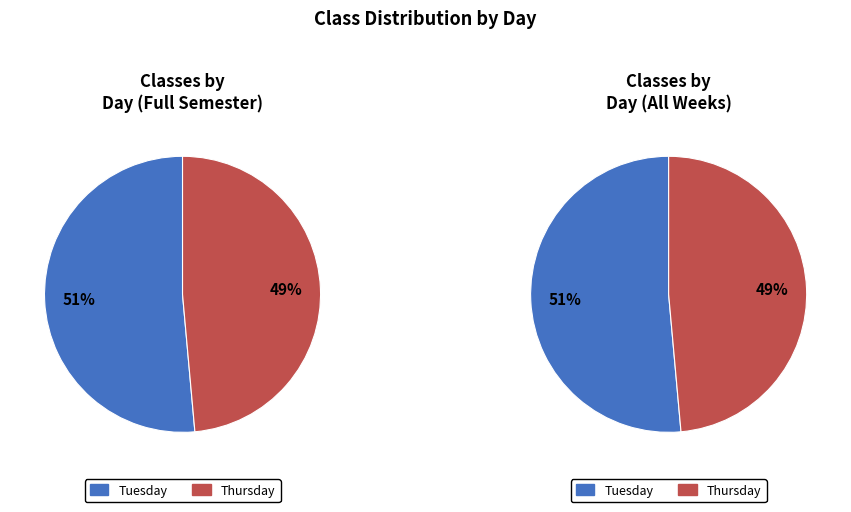

Do Thursday and Tuesday together represent more than half of the pie?

Yes